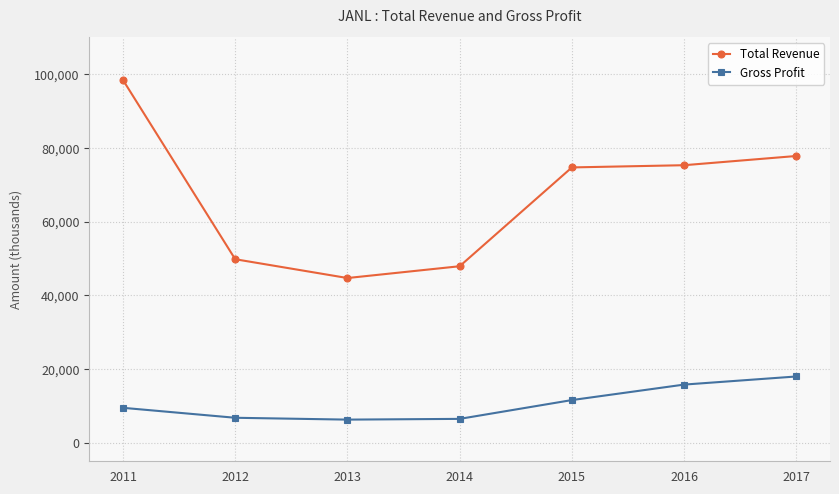

Which series has the widest spread of values?

Total Revenue